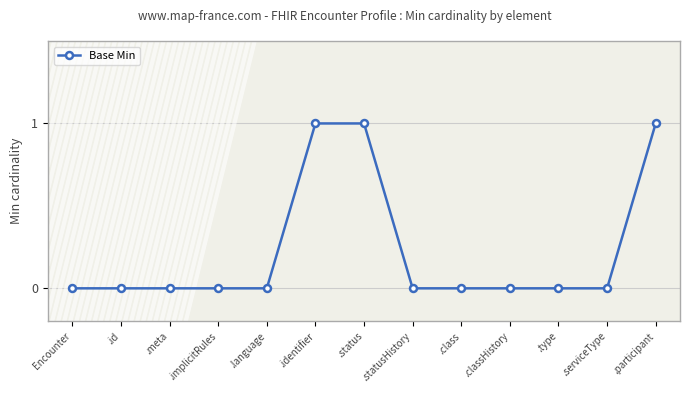

The value at .identifier is 1. True or false?

True